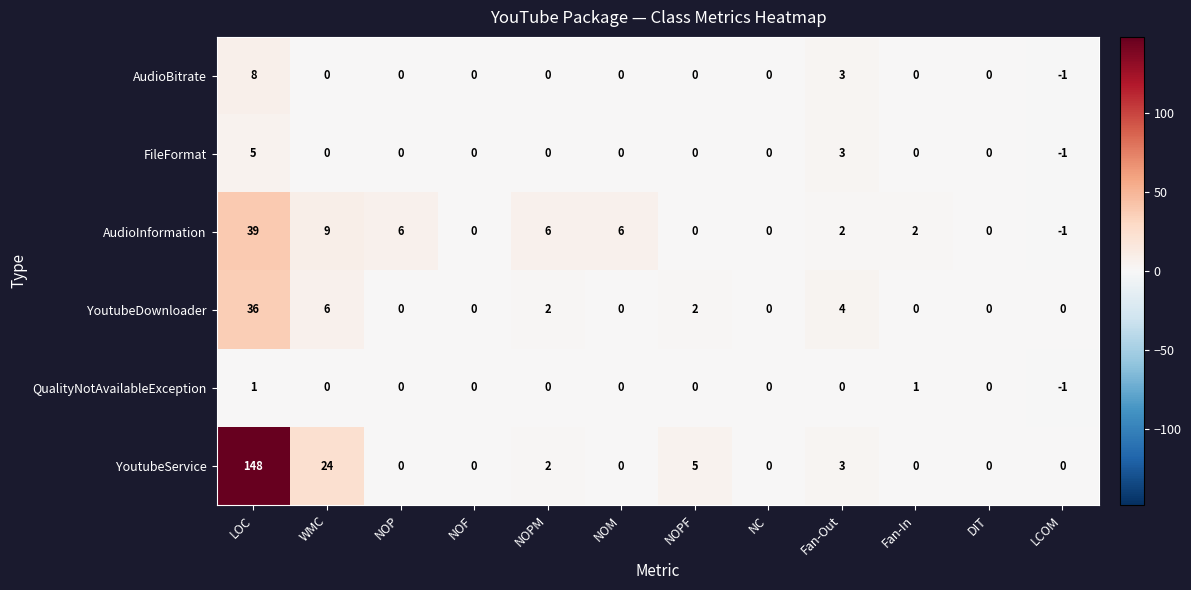

Which label corresponds to the largest value in the chart?

LOC